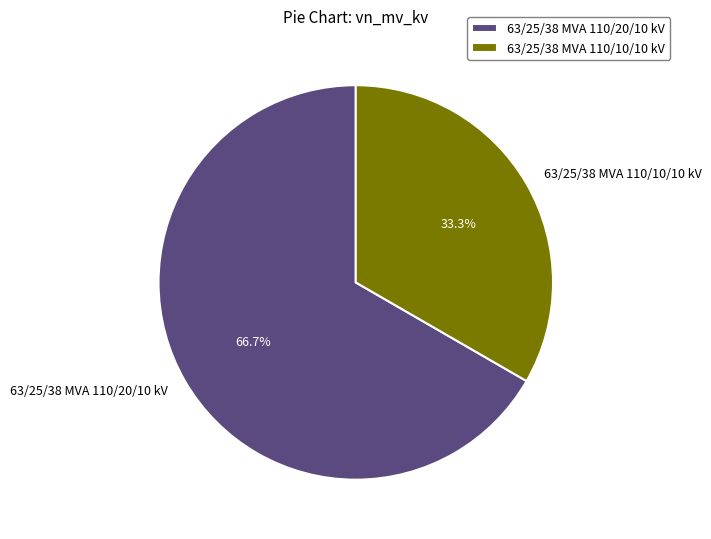

True or false: 63/25/38 MVA 110/20/10 kV accounts for 67% of the total.

True